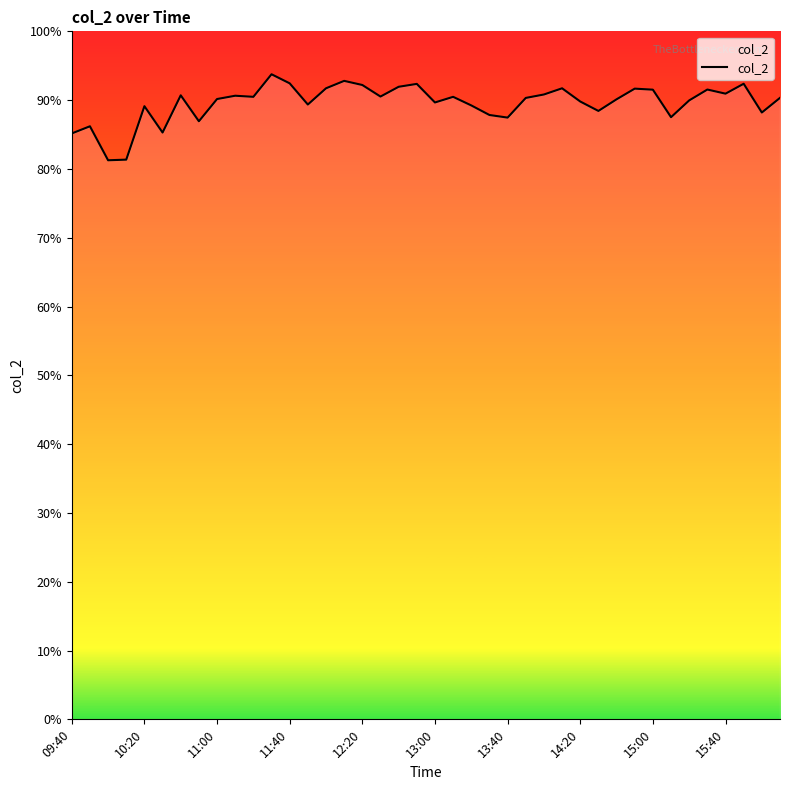

What is the smallest value displayed?

81.3